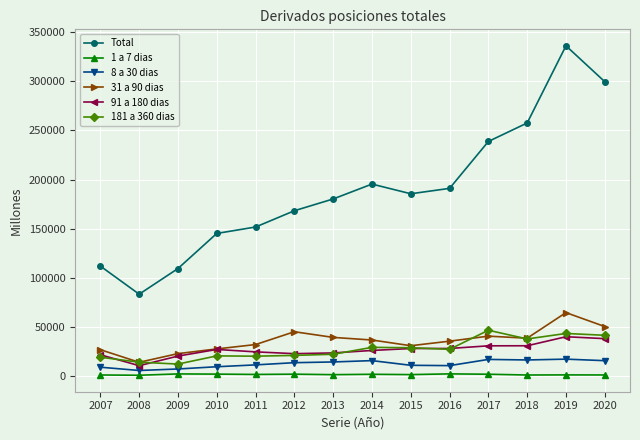

Which series has the widest spread of values?

Total